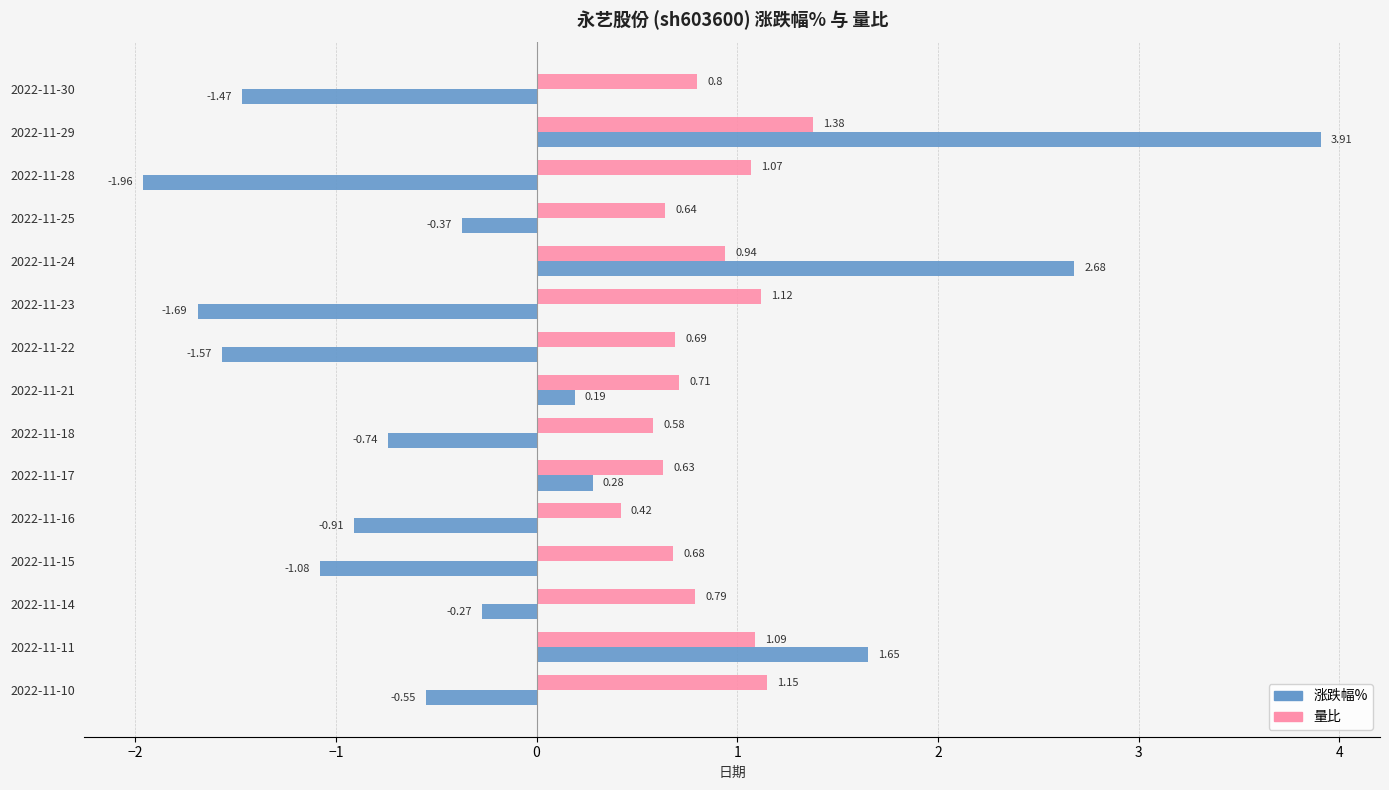

Which series has the largest range (max minus min)?

涨跌幅%